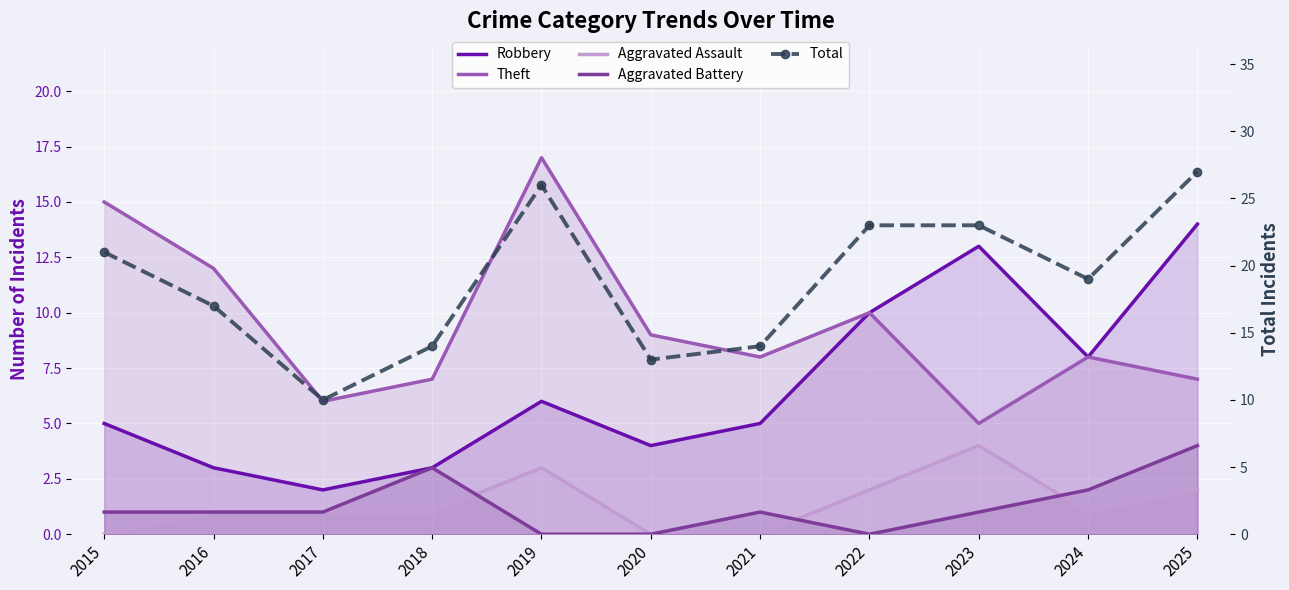

Which series has the widest spread of values?

Total